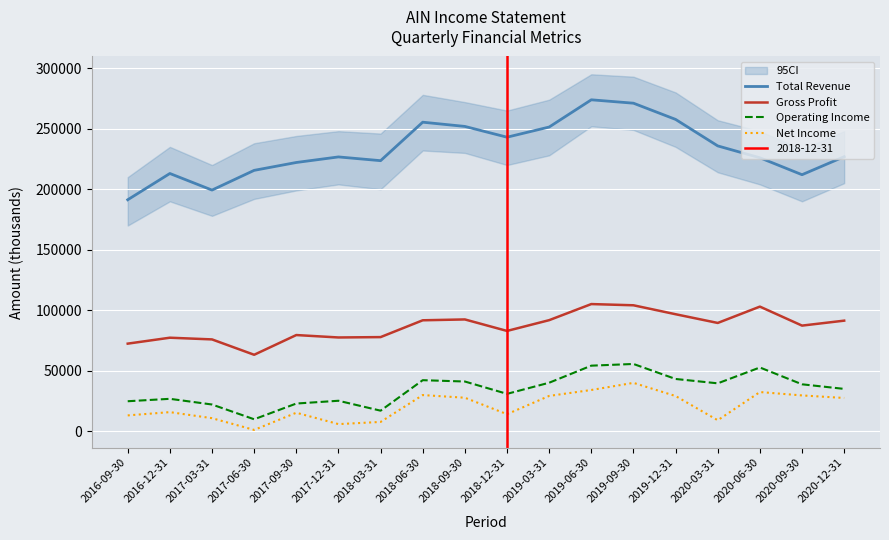

What is the sum of all Net Income values?

372400